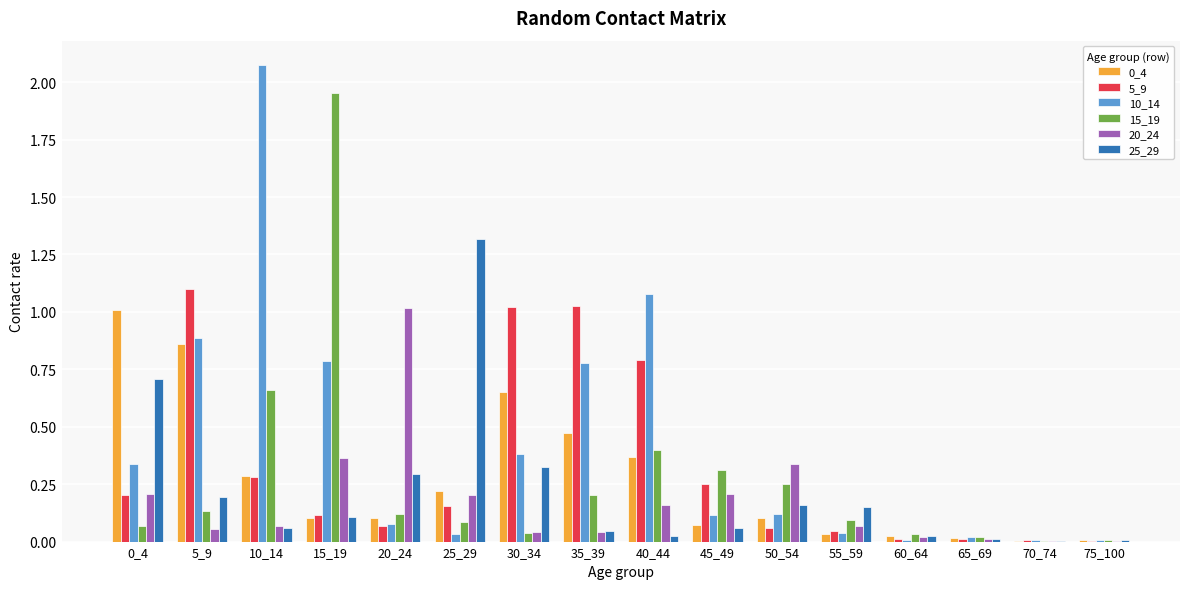

The value of 0_4 at 10_14 is 0.1. True or false?

False